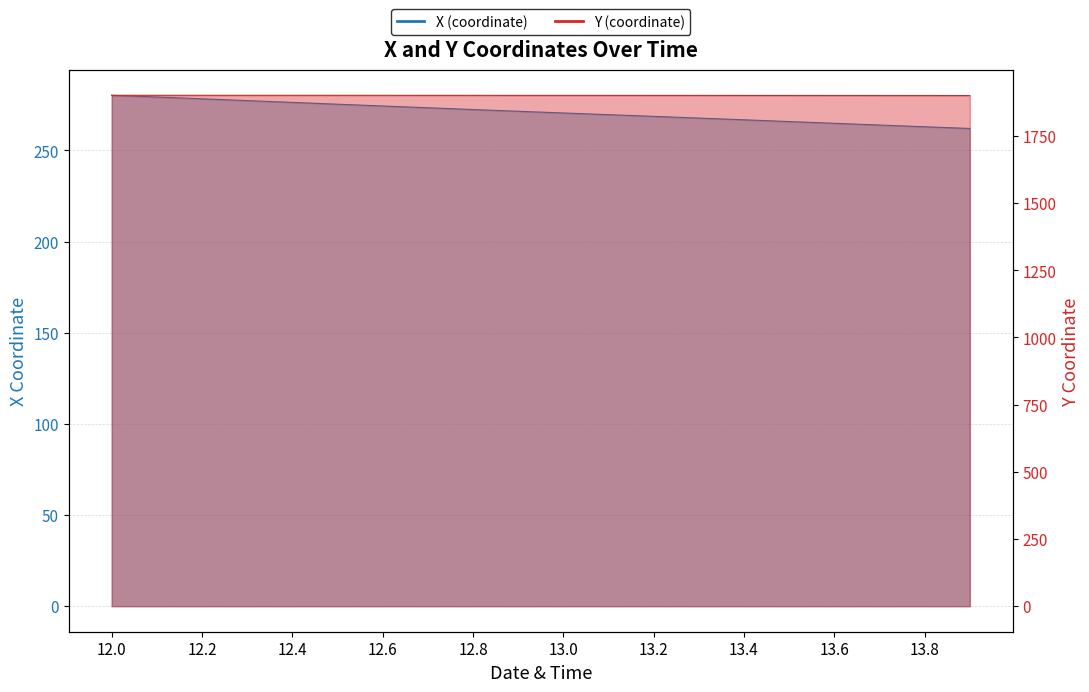

Which label corresponds to the largest value in the chart?

12.0